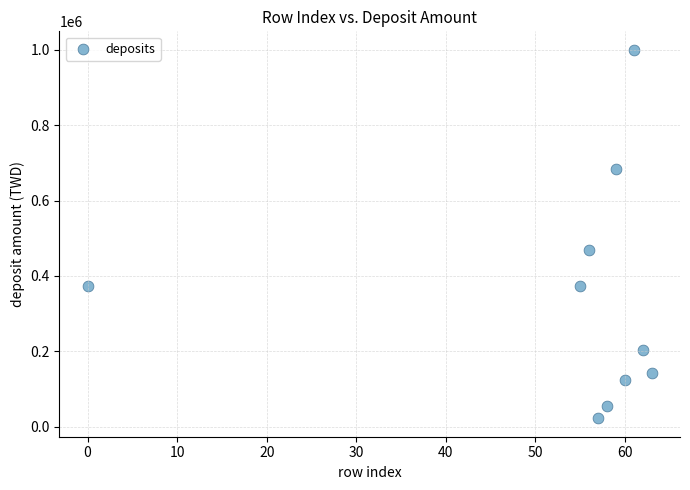

What Y value in the scatter plot is closest to 511171?

468533